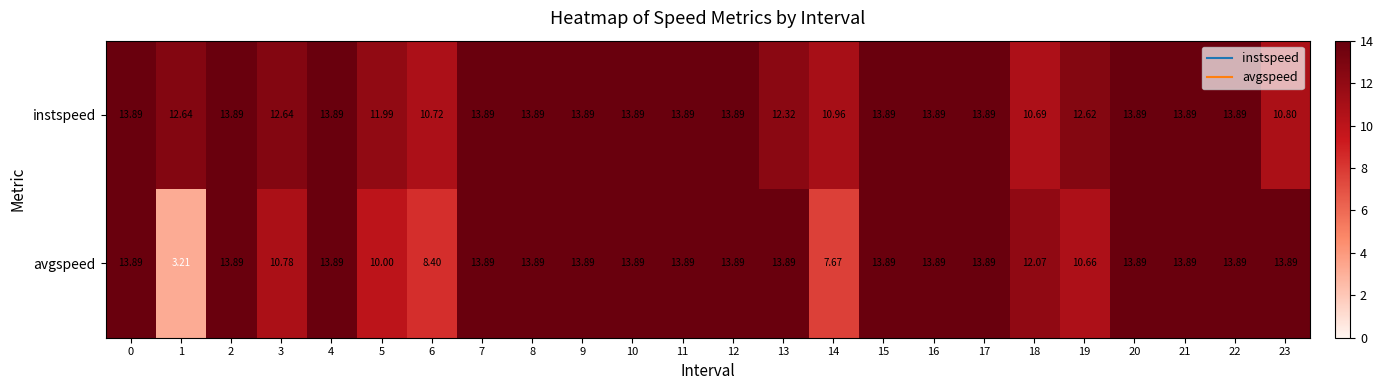

Between 0 and 18, which series saw the biggest shift?

instspeed